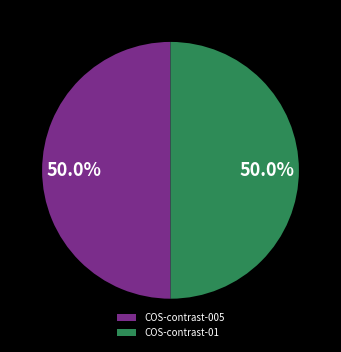

What is the total percentage of COS-contrast-01 and COS-contrast-005?

100.0%